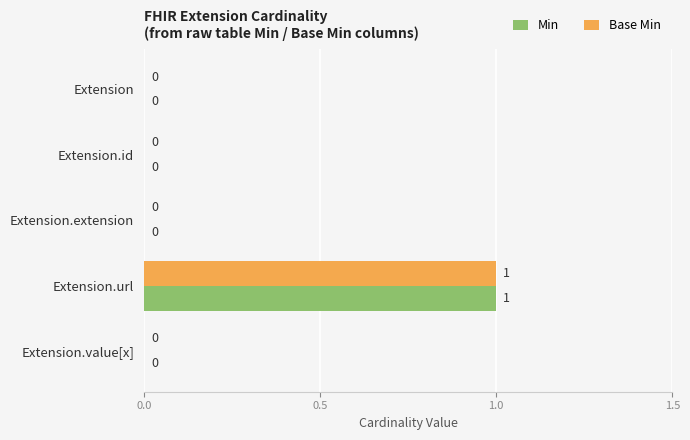

Which label corresponds to the largest value in the chart?

Extension.url